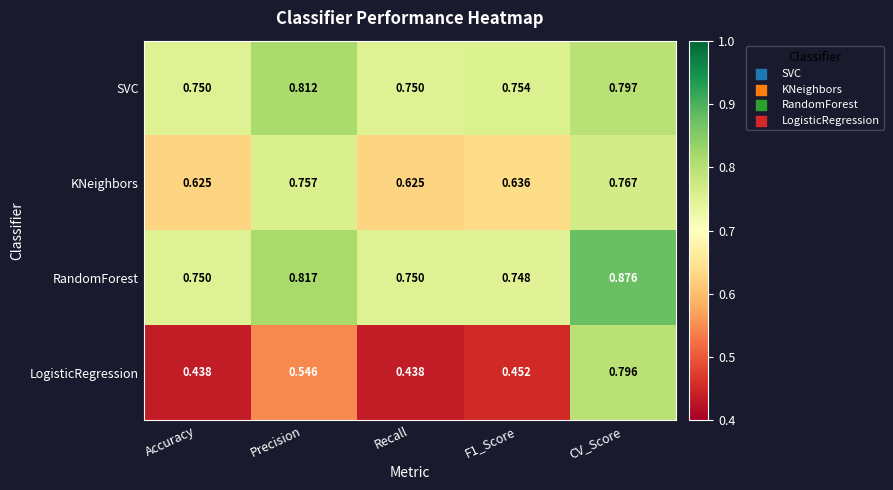

Which series changed the most between Precision and CV_Score?

LogisticRegression